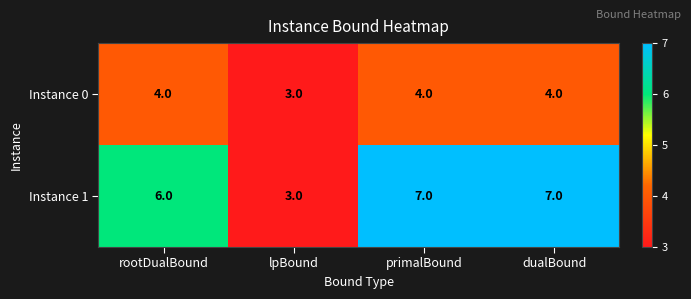

What is the smallest value displayed?

3